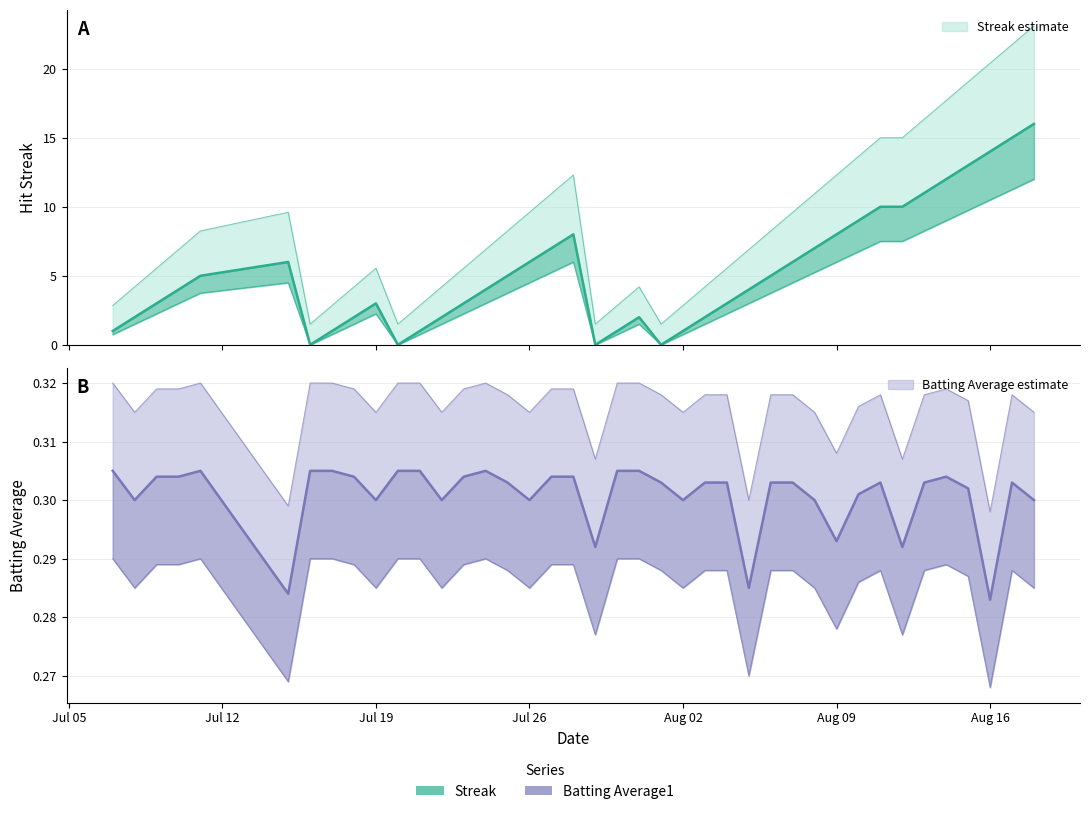

Which series has the widest spread of values?

Streak